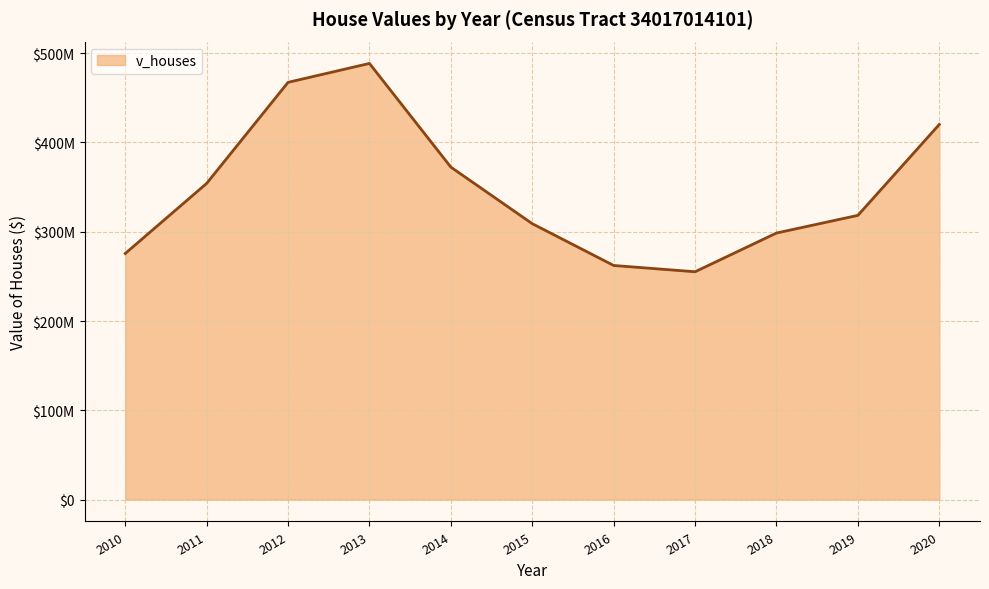

What is the value of the 9th point from the left?

298535600